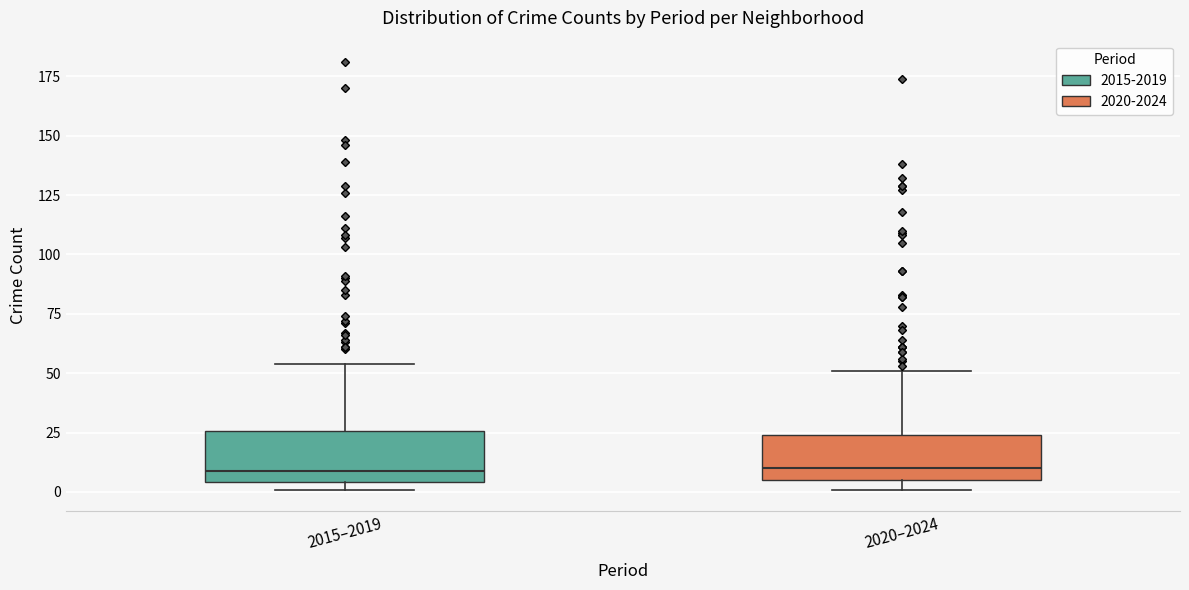

Reading left to right, transcribe this box plot: for each box, give where its median line is, the range the box spans, and where its two whiskers end, as read against the y-axis. The values are not printed on the chart, so give them approximately, as read against the axis.

2015–2019: median 10, box 5 to 25, whiskers 0 to 55
2020–2024: median 10, box 5 to 25, whiskers 0 to 50